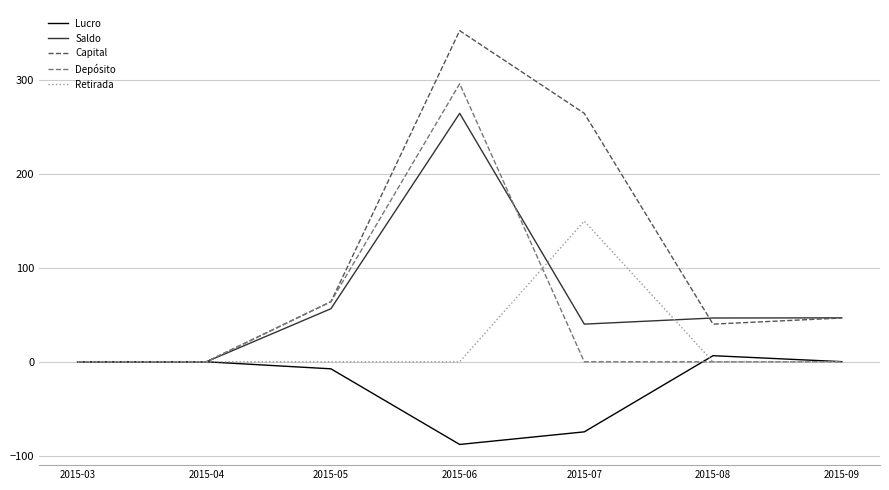

The value of Saldo at 2015-04 is 103.4. True or false?

False